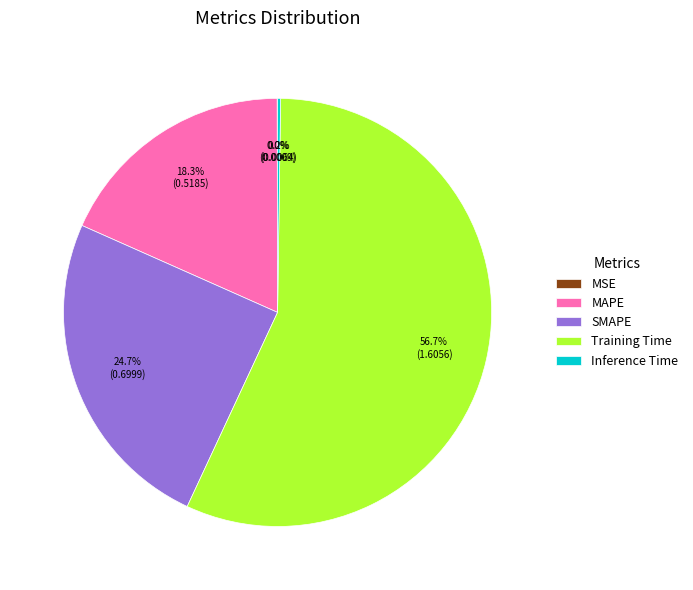

What is the majority slice?

Training Time